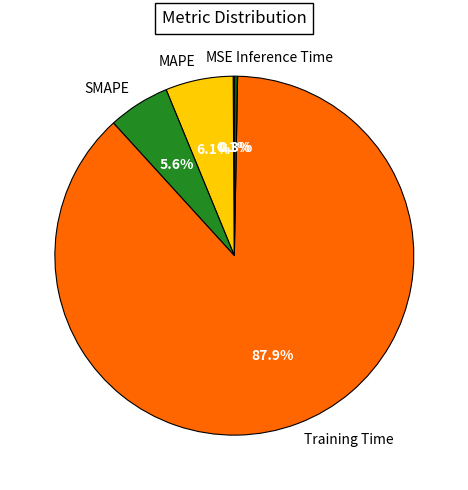

Is there any slice that represents more than half of the pie?

Yes